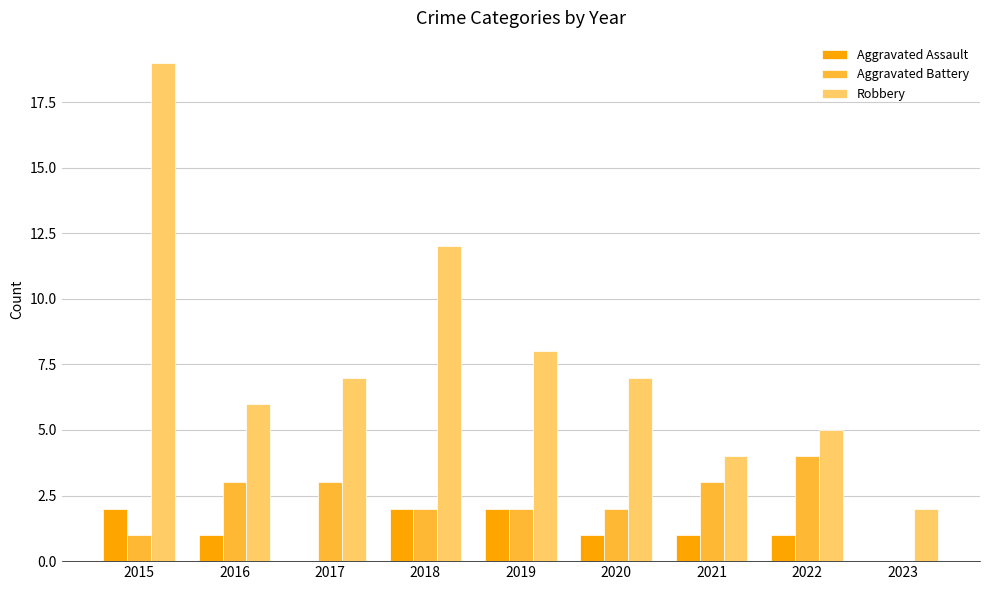

True or false: Robbery has a value of 8 at 2019.

True